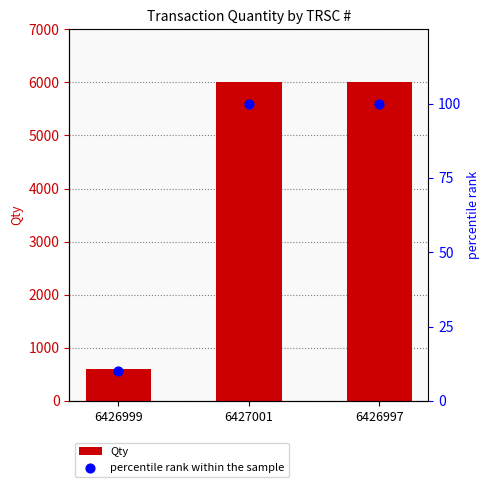

What are all the series names shown in the legend?

Qty, percentile rank within the sample